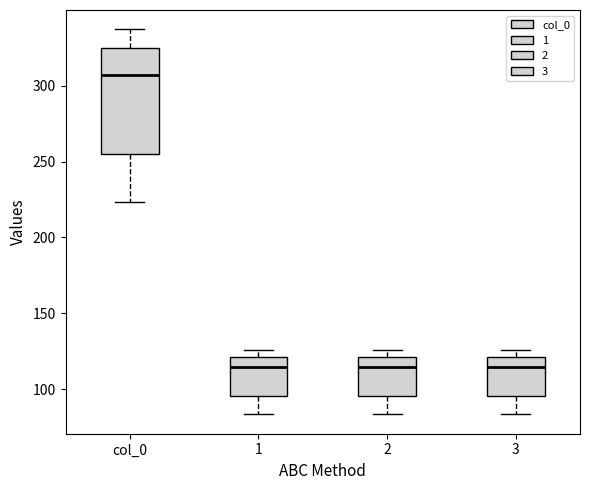

Where does the median line of the box for 1 sit on the y-axis? The values are not printed on the chart, so give them approximately, as read against the axis.

115